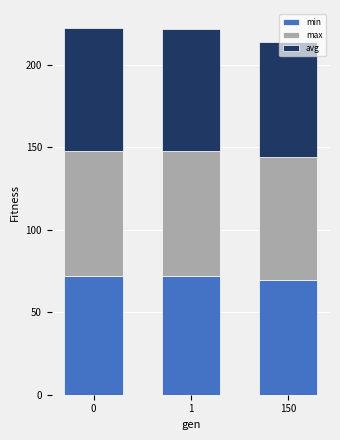

What is the total value across all series at 1?

221.5